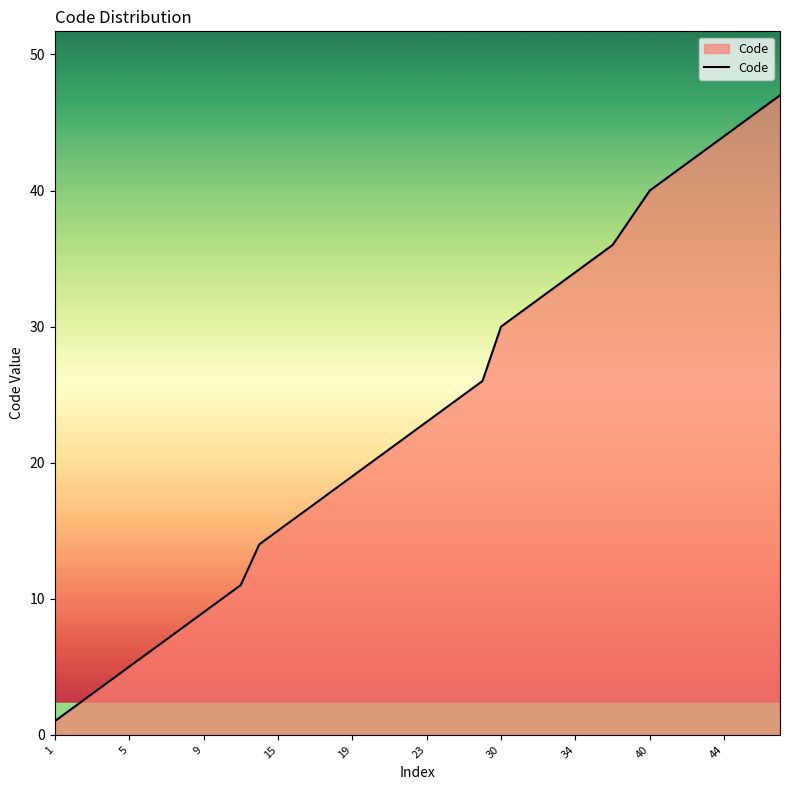

What is the difference between the maximum and minimum values?

46